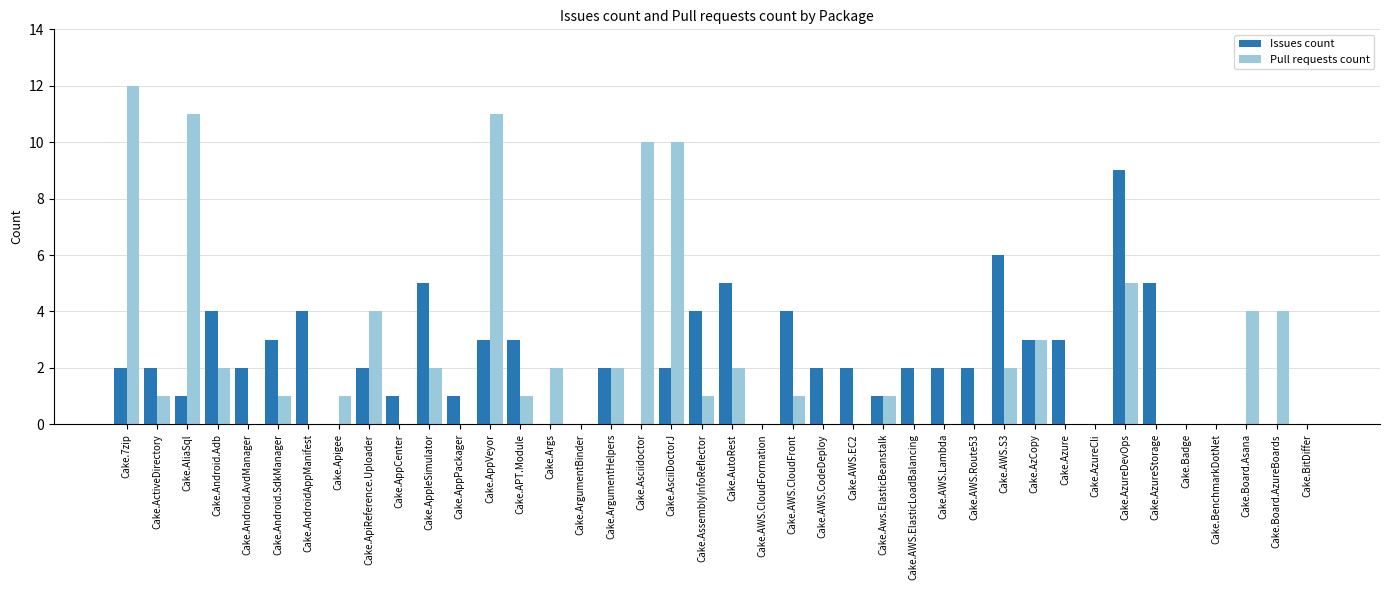

Which series has the widest spread of values?

Pull requests count